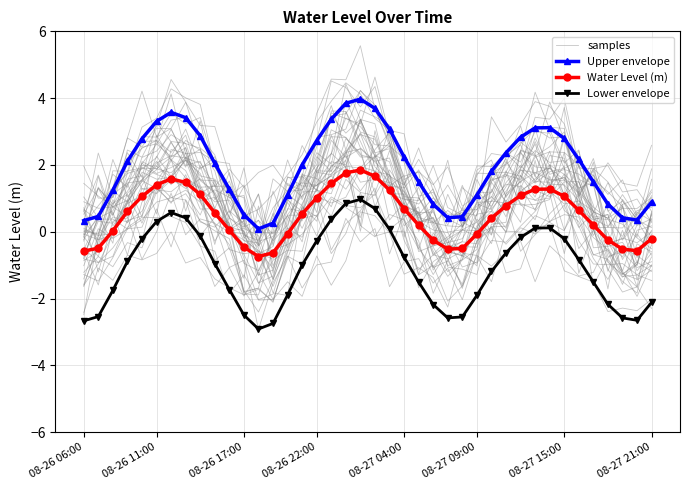

Is the value of samples at 32 greater than the value of Upper envelope at 9?

Yes